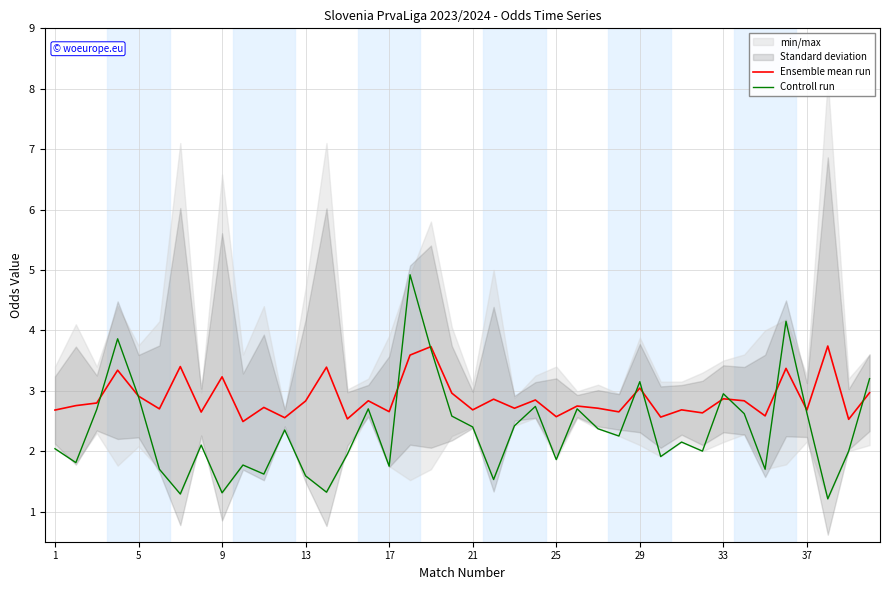

List the series in order of their overall mean, lowest first.

Controll run, Ensemble mean run